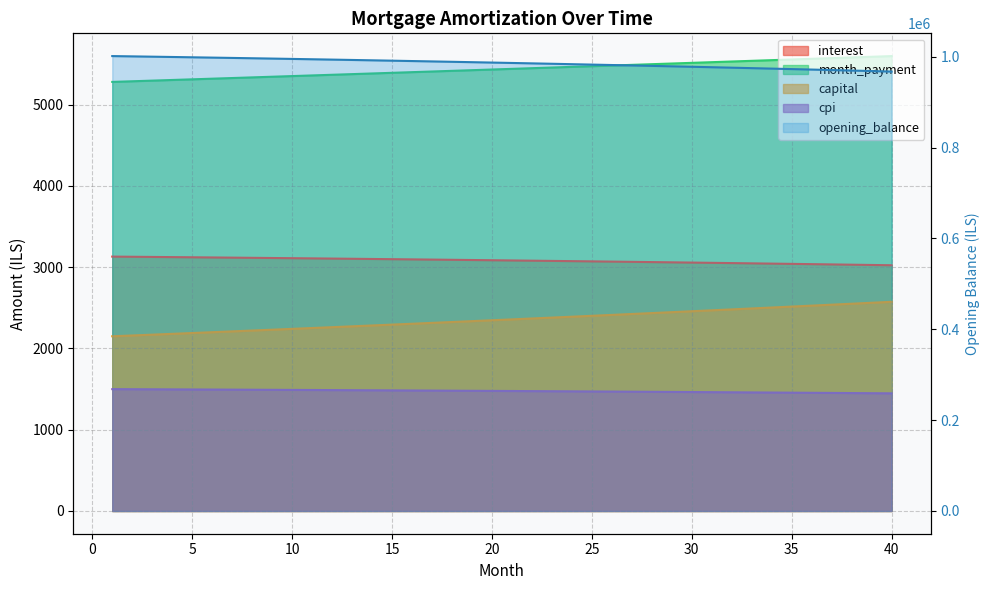

What is the lowest value of the cpi series?

1447.3